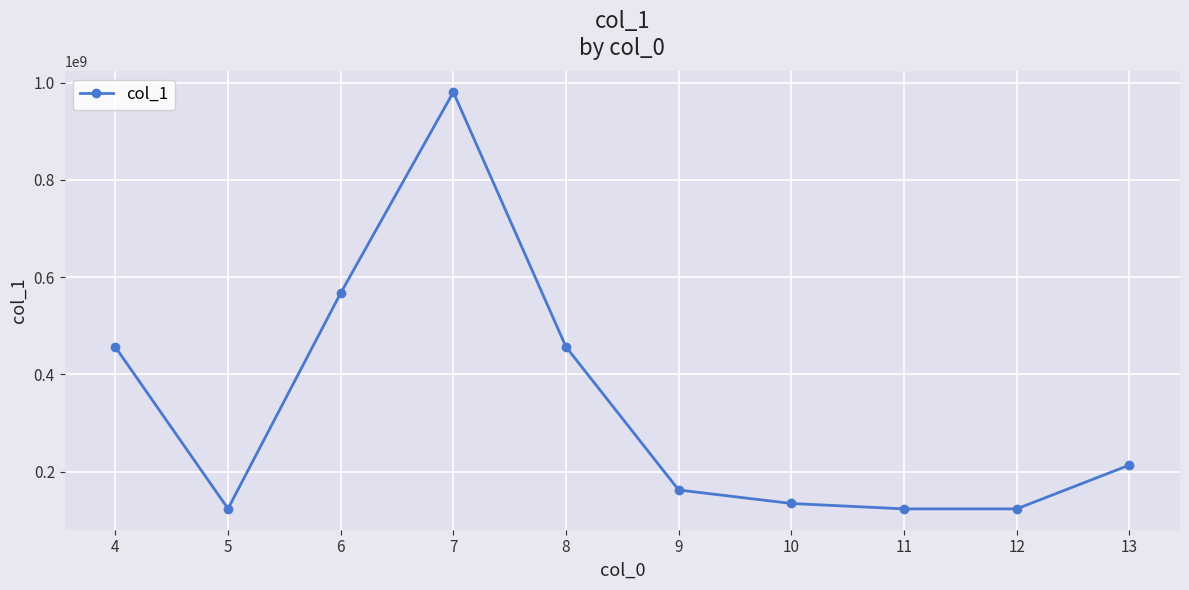

The value at 8 is 456723415. True or false?

True